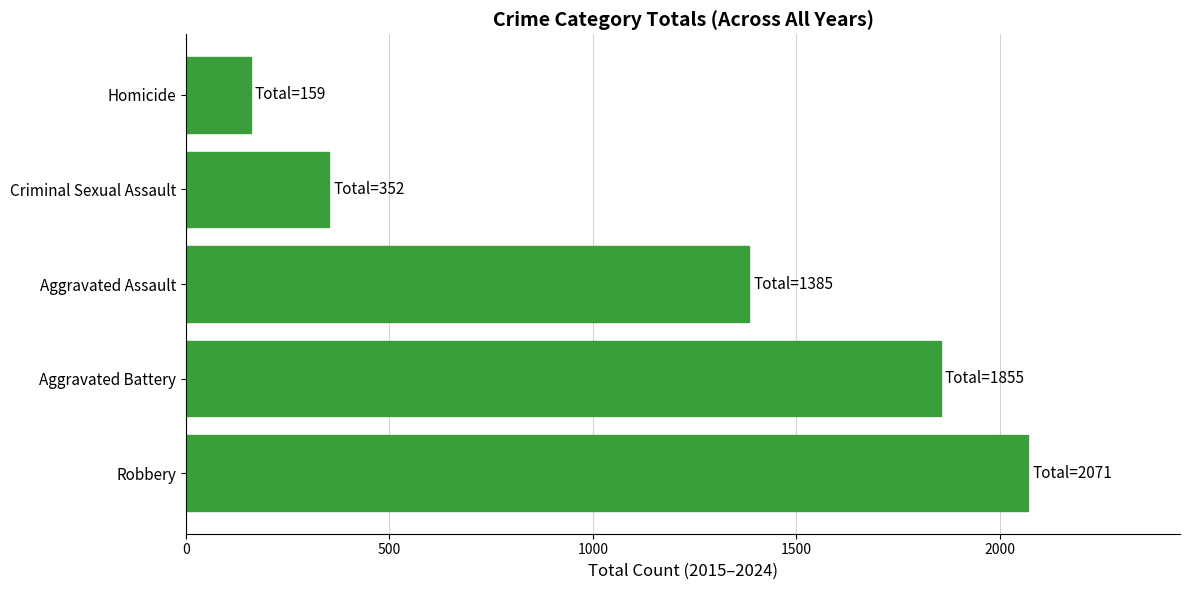

Reading bottom to top, extract all data points from this chart.

2071	1855	1385	352	159